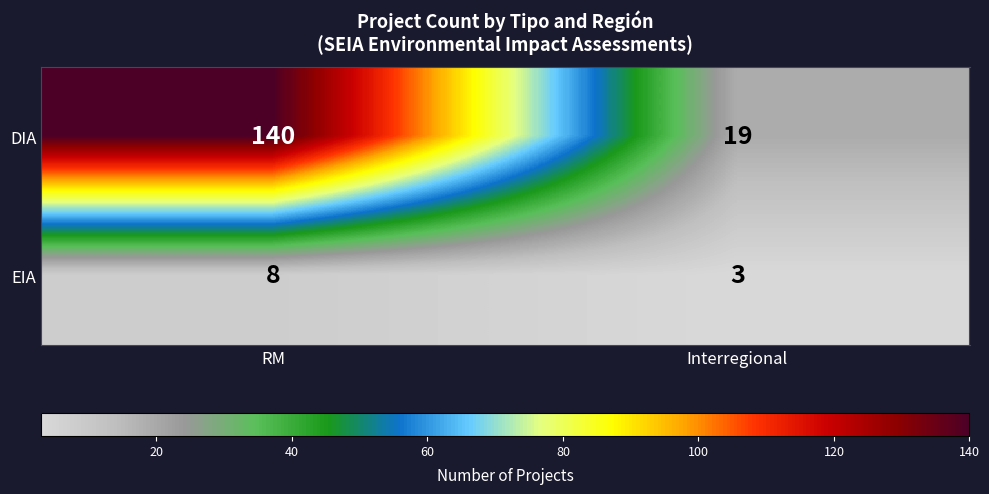

Reading left to right, extract all data points from this chart.

DIA: RM=140	Interregional=19
EIA: RM=8	Interregional=3